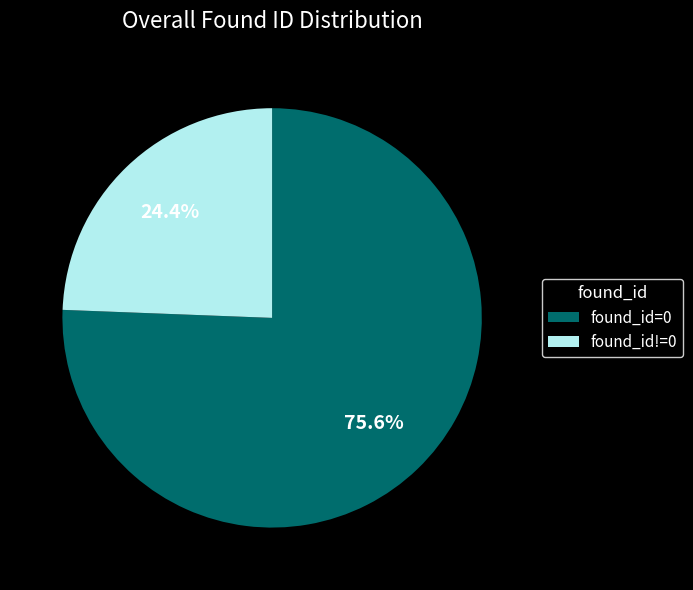

The found_id=0 slice represents 85% of the pie. True or false?

False